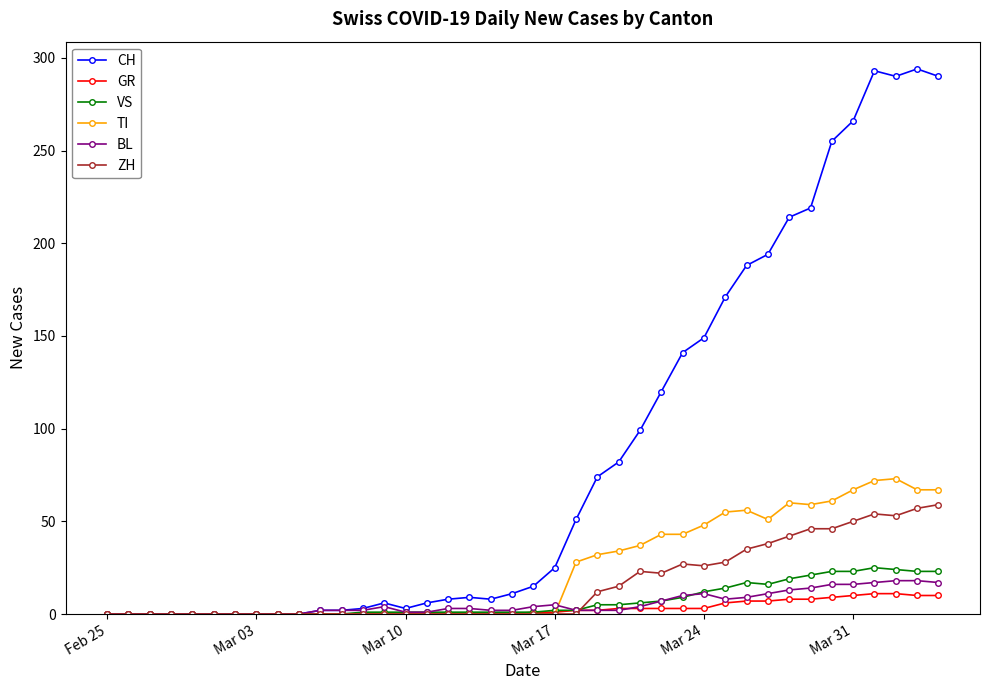

What is the maximum value shown in the chart?

294